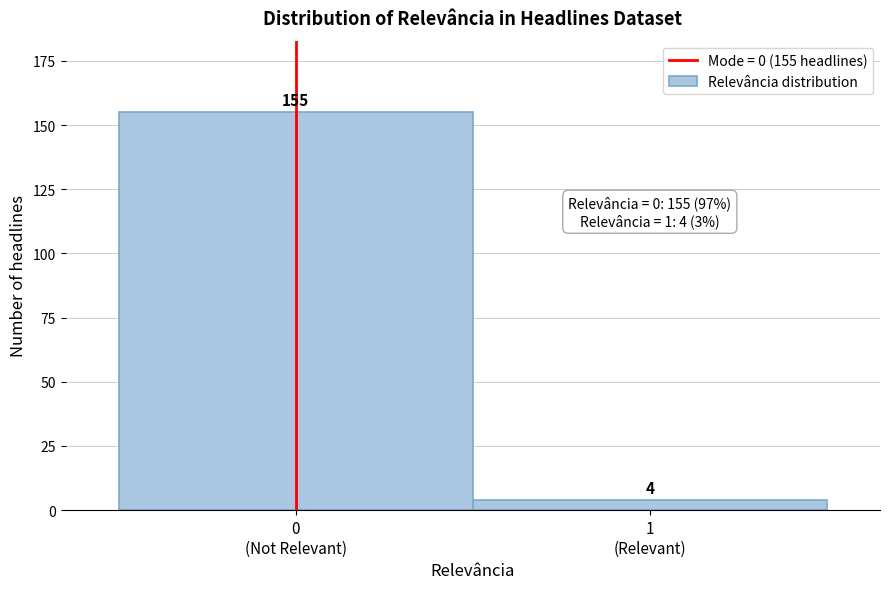

Reading left to right, transcribe all the data shown in this chart.

155	4